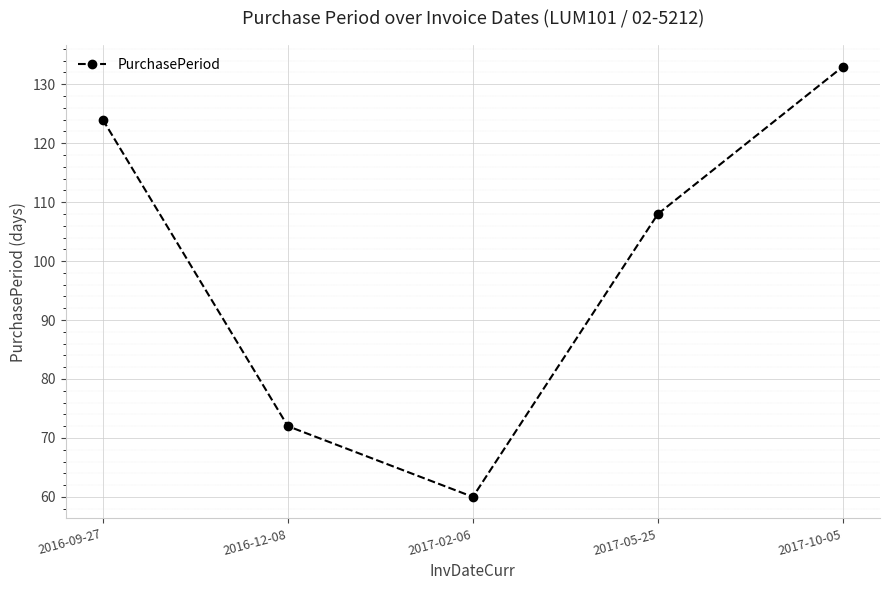

What is the difference between the maximum and second lowest values?

61